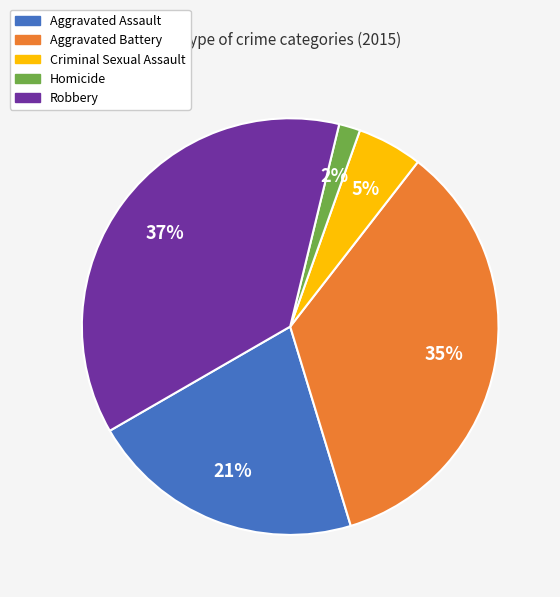

The Robbery slice represents 31% of the pie. True or false?

False